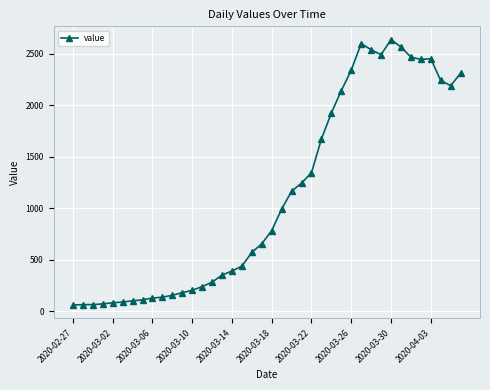

What is the average value?

1124